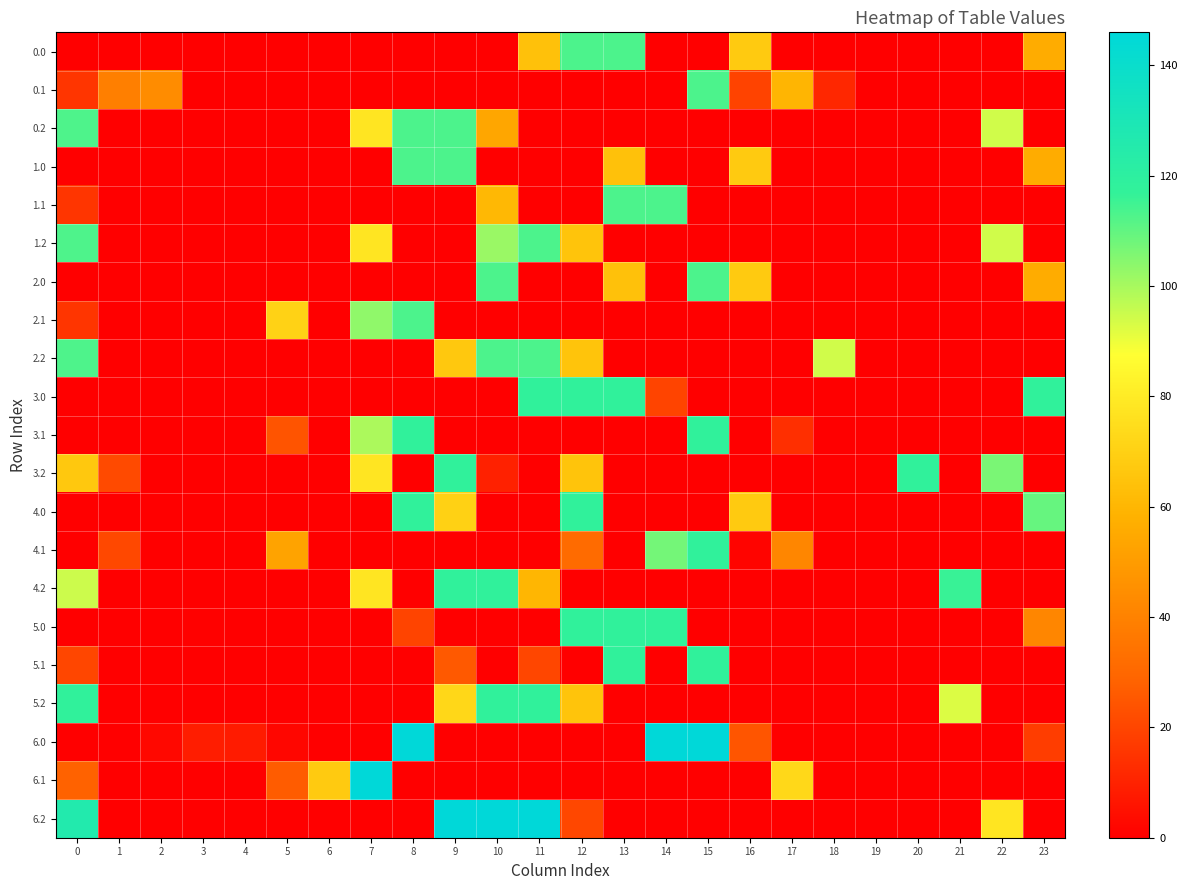

How many data points does each series have?

24